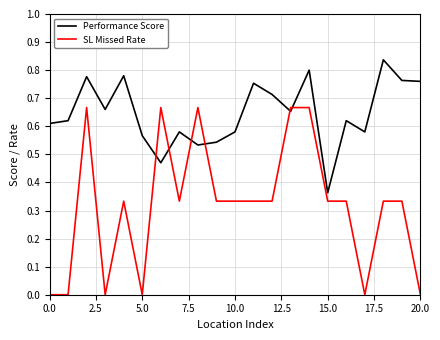

Which series has the widest spread of values?

SL Missed Rate